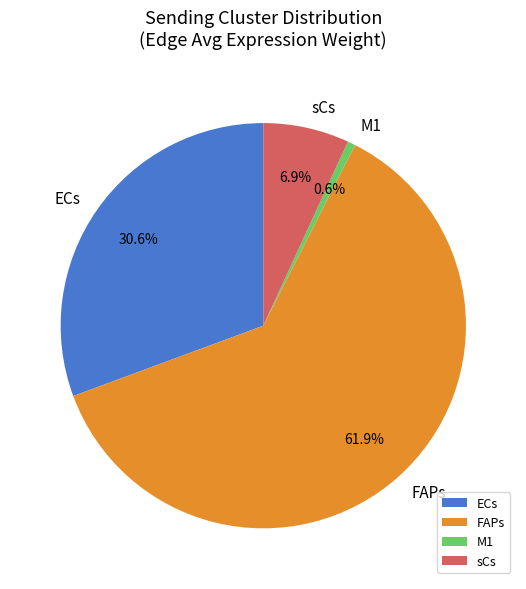

Count the number of slices in the pie.

4